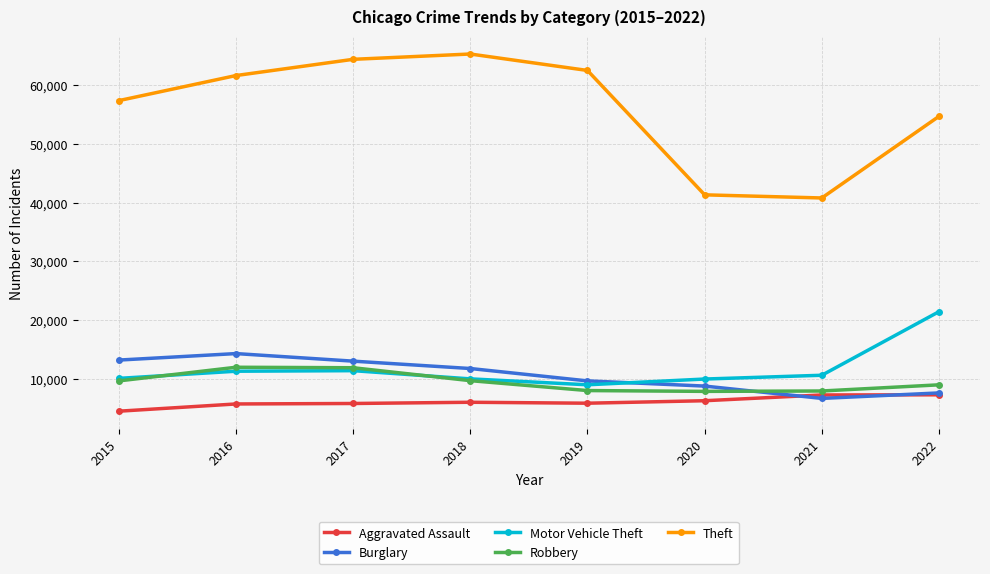

Where do Burglary and Motor Vehicle Theft first cross each other?

2019 and 2020